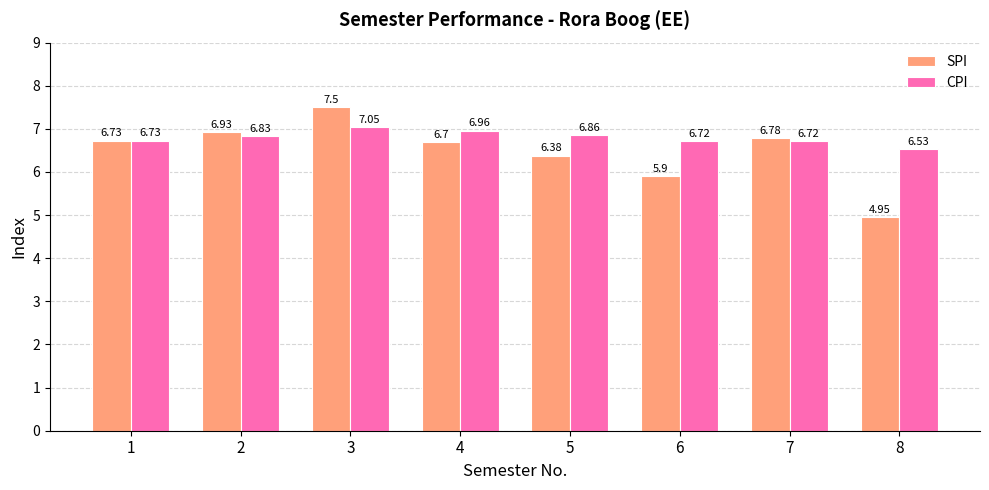

At how many categories does at least one series exceed 5?

8